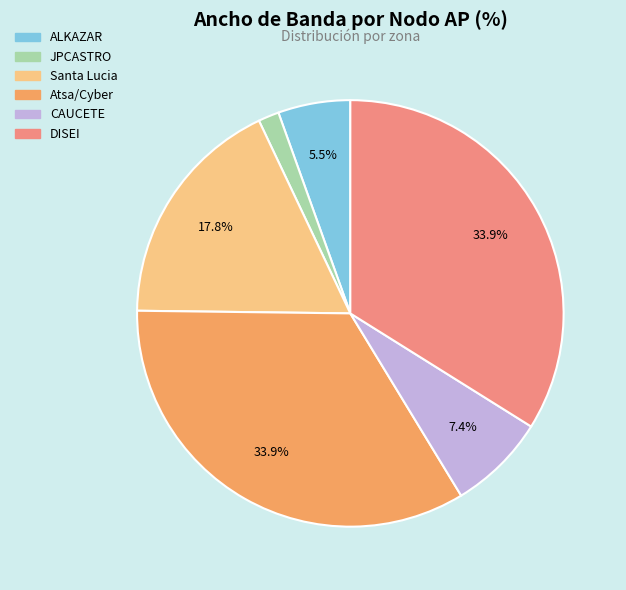

What percentage do ALKAZAR and Atsa/Cyber together represent?

39.4%